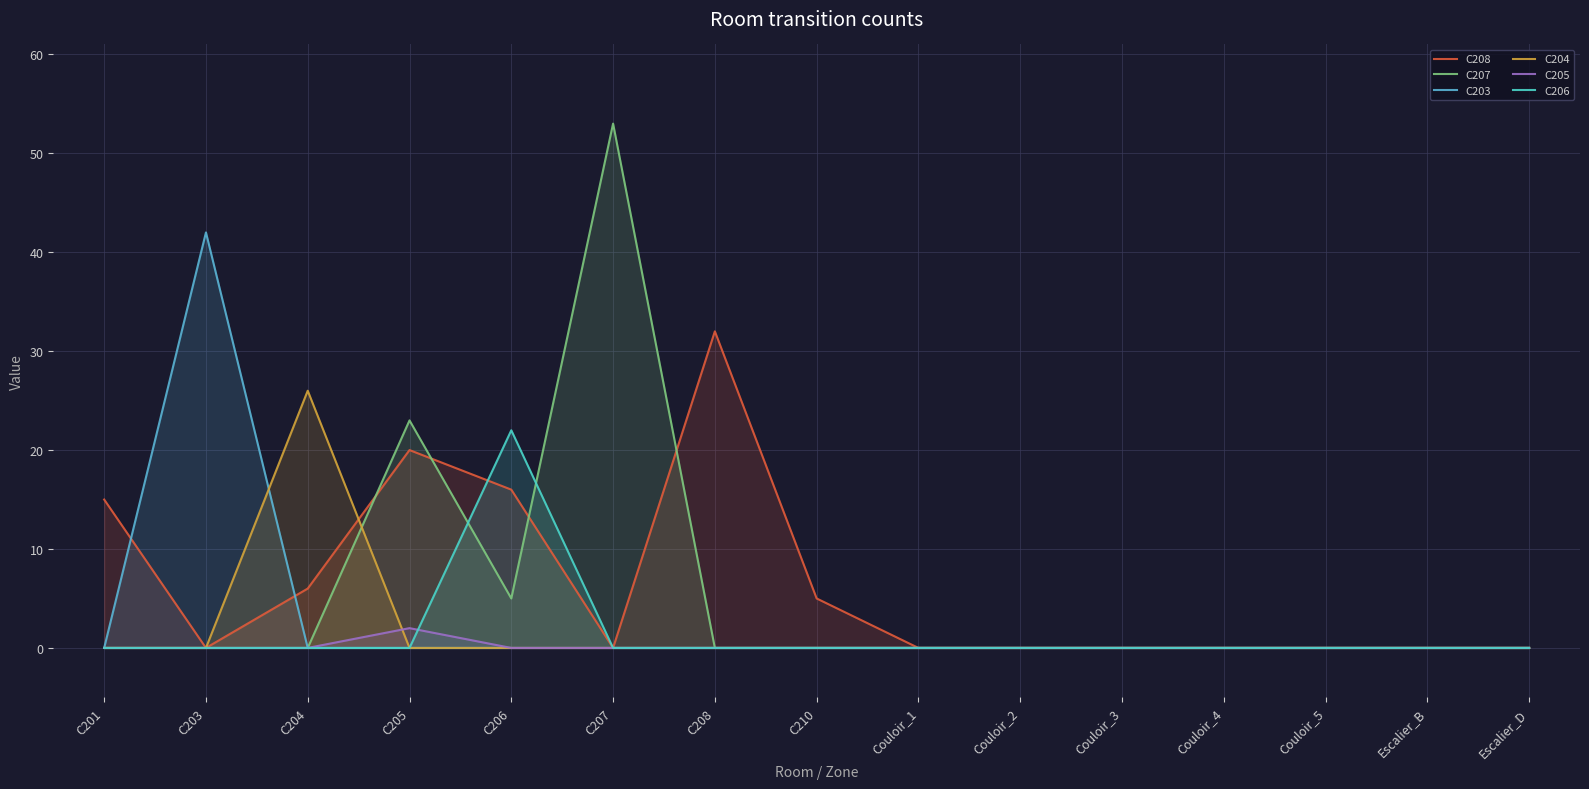

Rank the categories by C207 value from lowest to highest.

C201, C203, C204, C208, C210, Couloir_1, Couloir_2, Couloir_3, Couloir_4, Couloir_5, Escalier_B, Escalier_D, C206, C205, C207